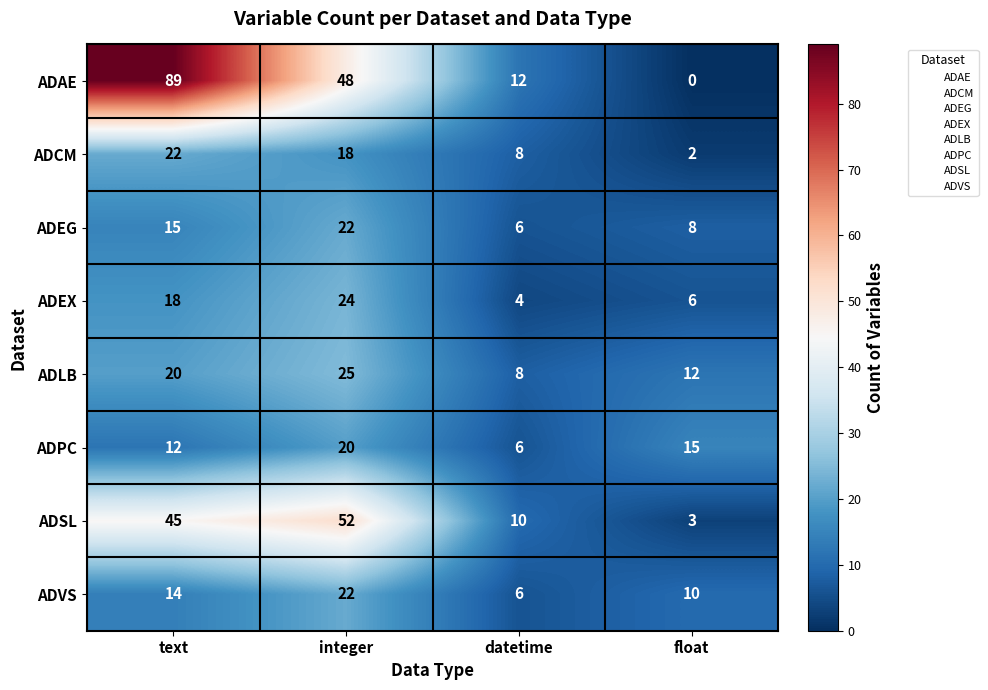

What is the average value of the ADLB series?

16